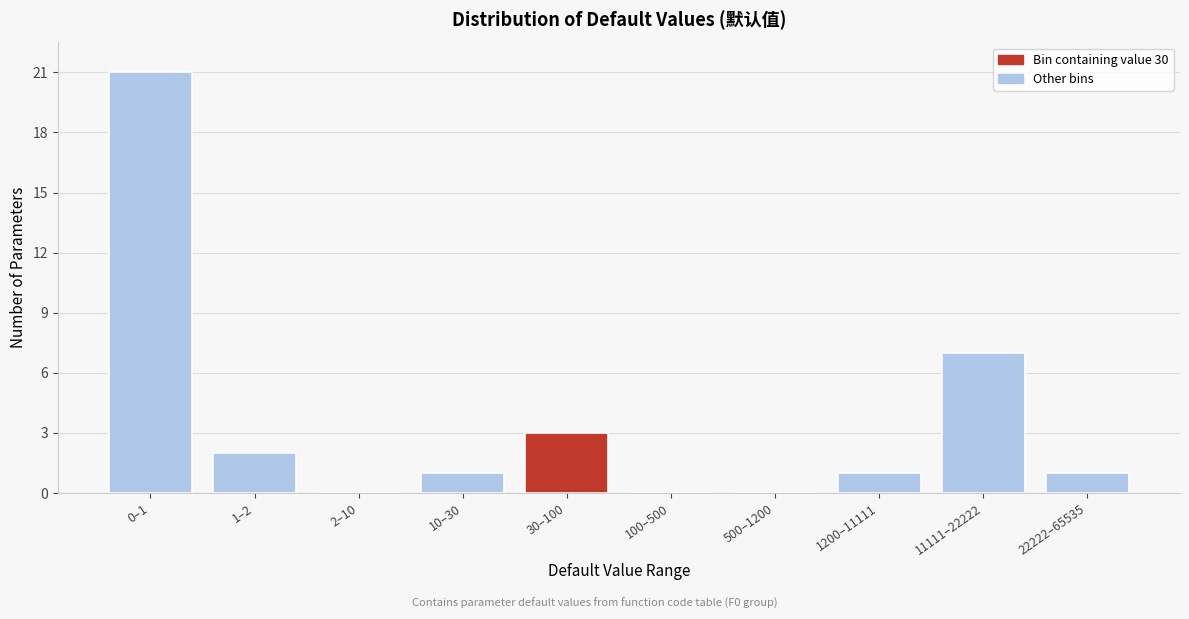

Reading left to right, transcribe all the data shown in this chart.

0–1=21	1–2=2	2–10=0	10–30=1	30–100=3	100–500=0	500–1200=0	1200–11111=1	11111–22222=7	22222–65535=1